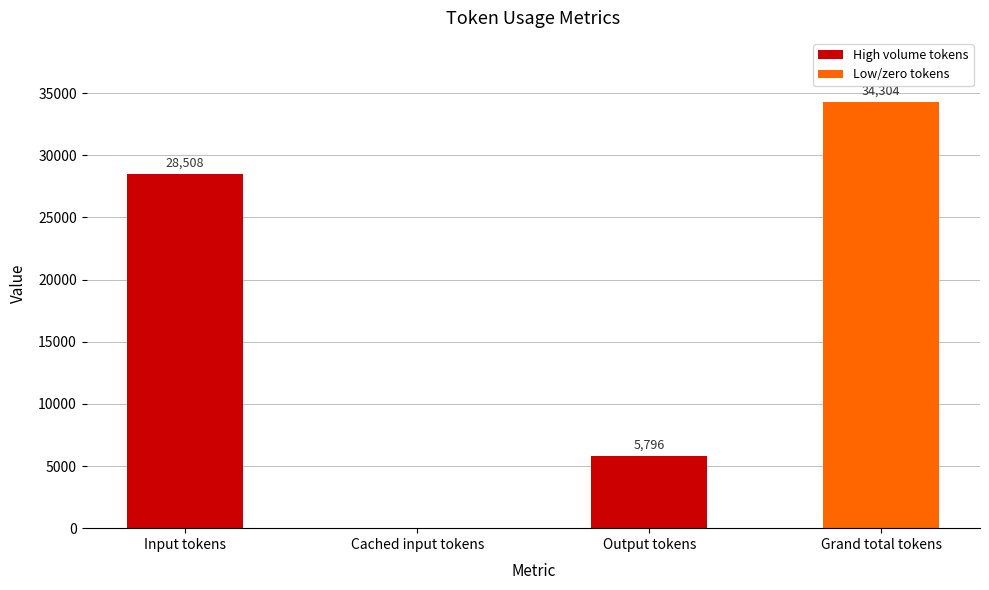

Read the value at Output tokens, to the nearest 50.

5800